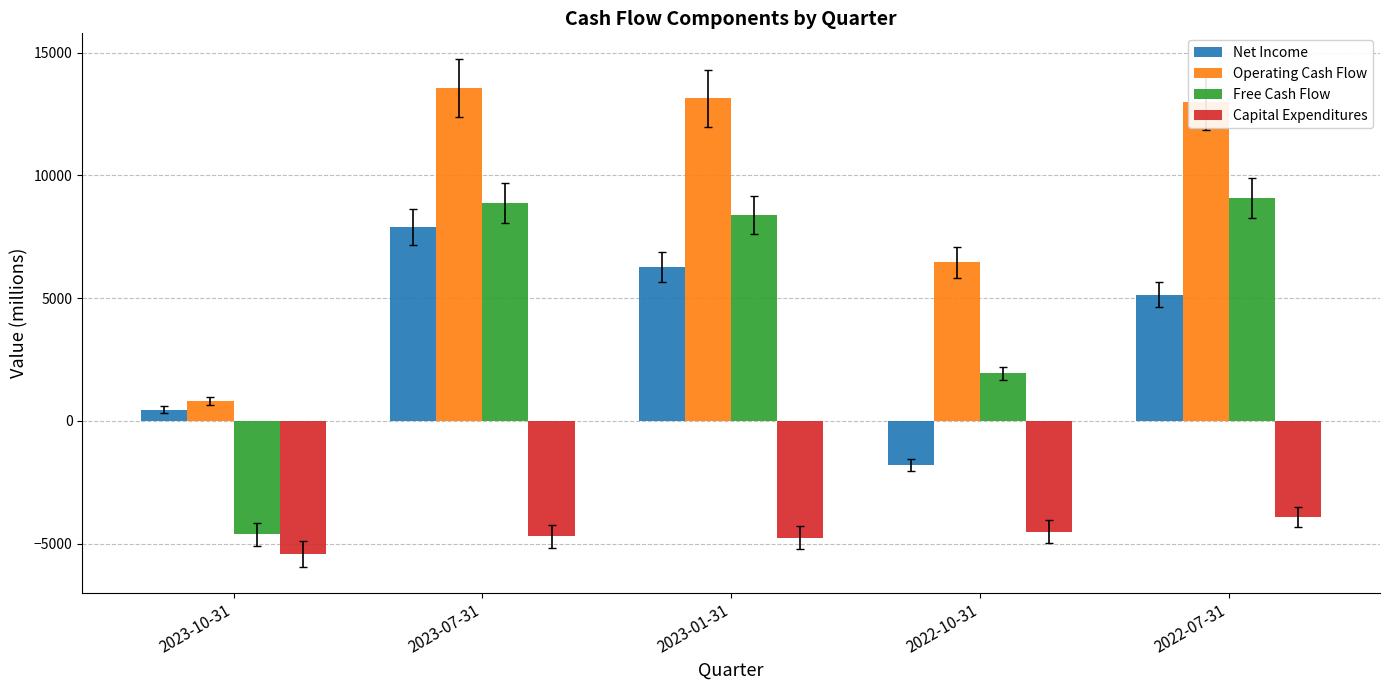

How many values in the Capital Expenditures series exceed -4701?

2